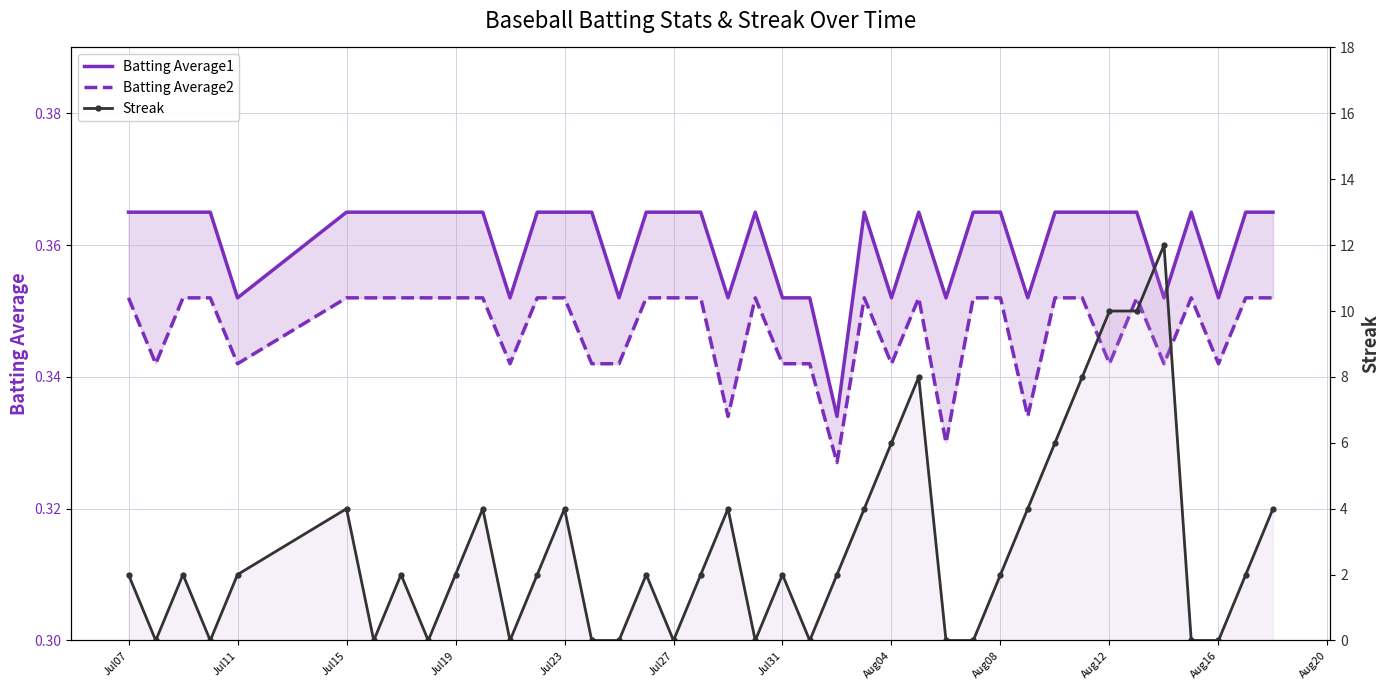

What is the sum of all Batting Average1 values?

14.4